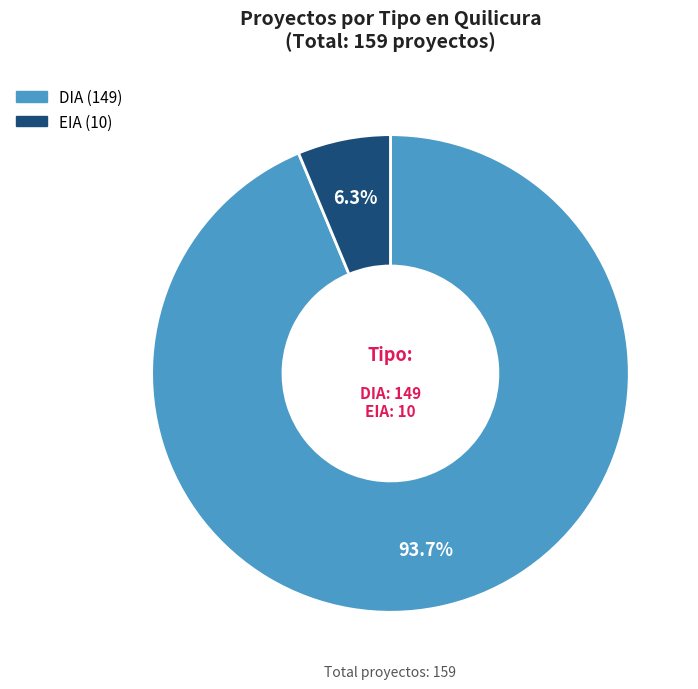

To the nearest percent, what is the combined percentage of EIA and DIA?

100%